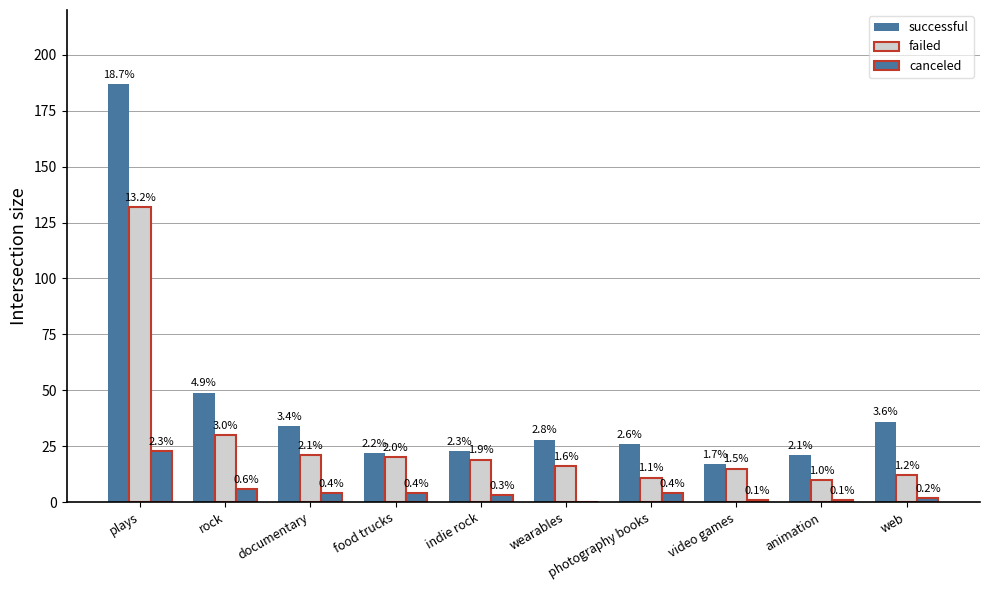

How many groups of bars are there?

10